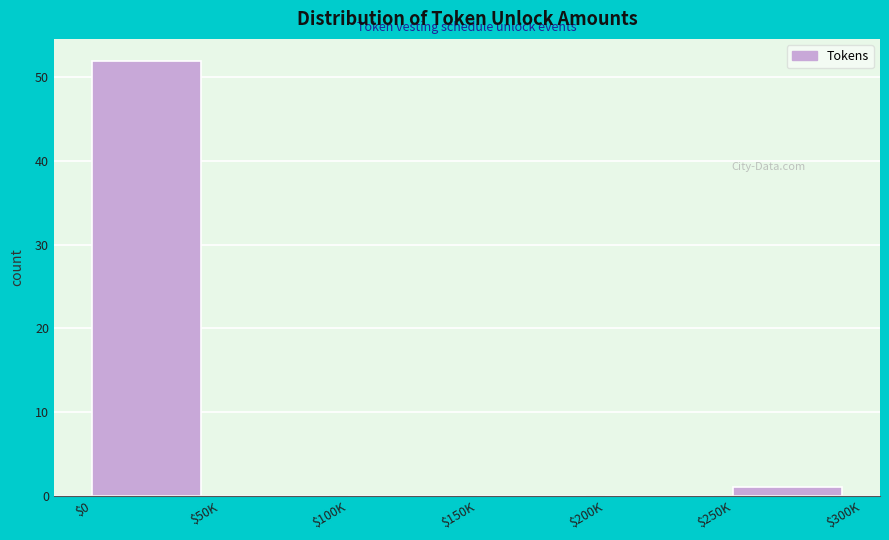

True or false: the data shows 0 at $150K.

True